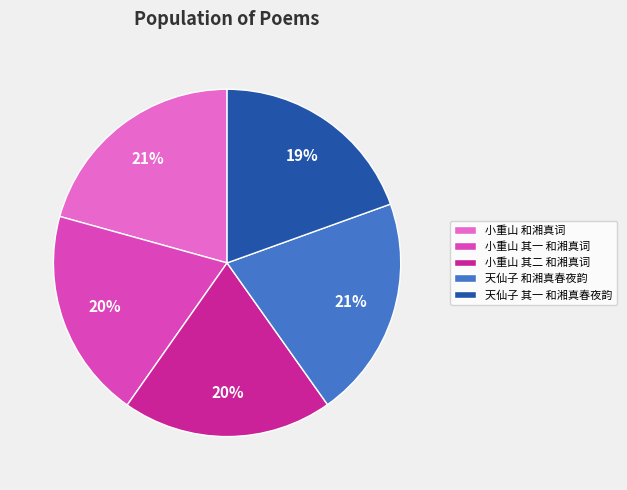

What percentage is the 天仙子 其一 和湘真春夜韵 slice, to the nearest percent?

19%